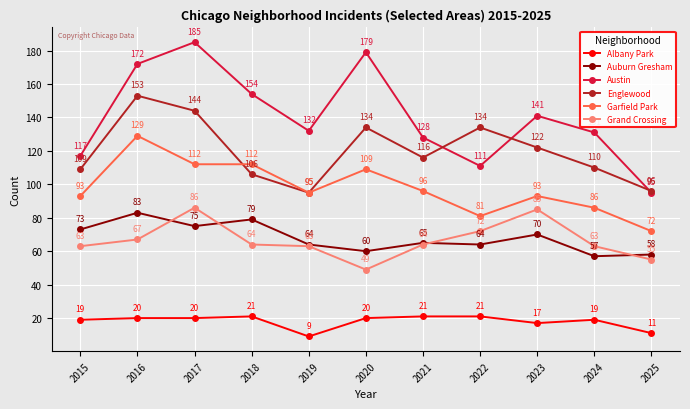

What is the average value of the Auburn Gresham series?

68